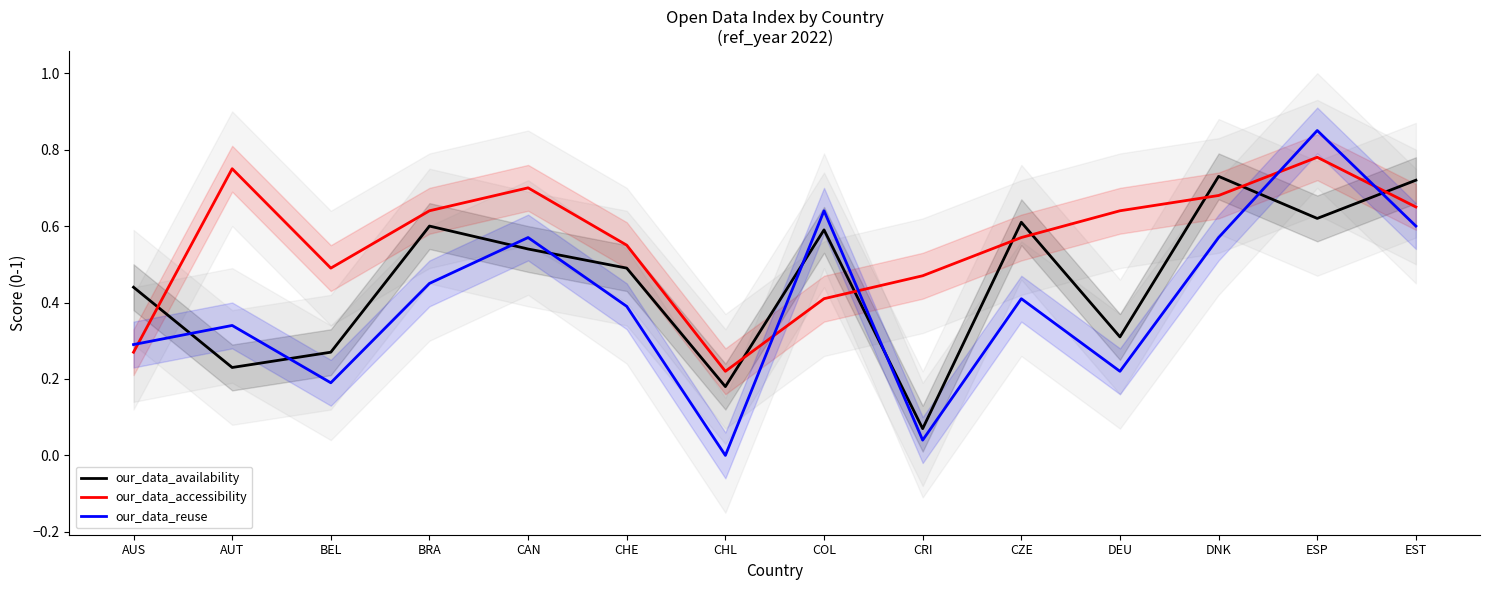

List the labels in order of our_data_reuse value, smallest first.

CHL, CRI, BEL, DEU, AUS, AUT, CHE, CZE, BRA, CAN, DNK, EST, COL, ESP